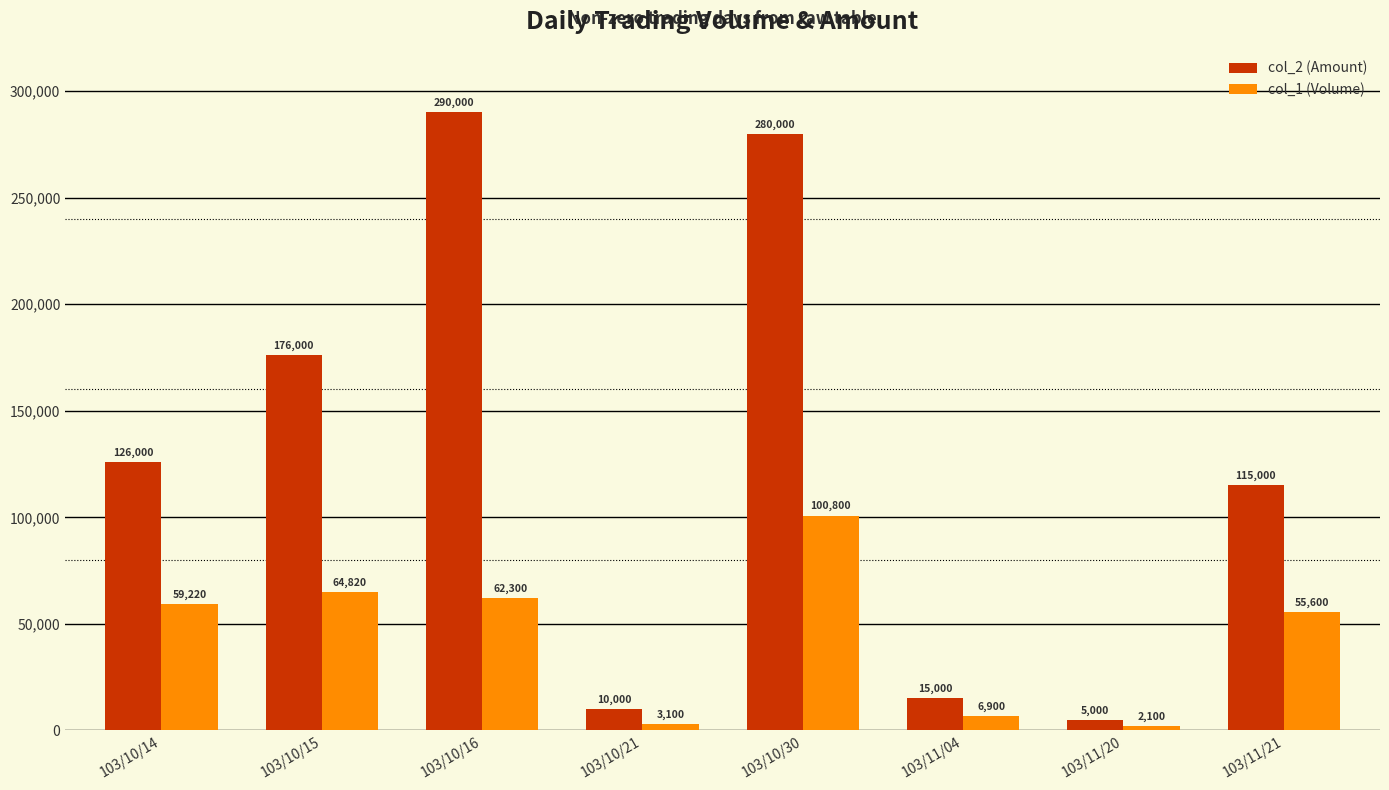

Reading right to left, transcribe all the data shown in this chart.

col_2 (Amount): 103/11/21=115000	103/11/20=5000	103/11/04=15000	103/10/30=280000	103/10/21=10000	103/10/16=290000	103/10/15=176000	103/10/14=126000
col_1 (Volume): 103/11/21=55600	103/11/20=2100	103/11/04=6900	103/10/30=100800	103/10/21=3100	103/10/16=62300	103/10/15=64820	103/10/14=59220